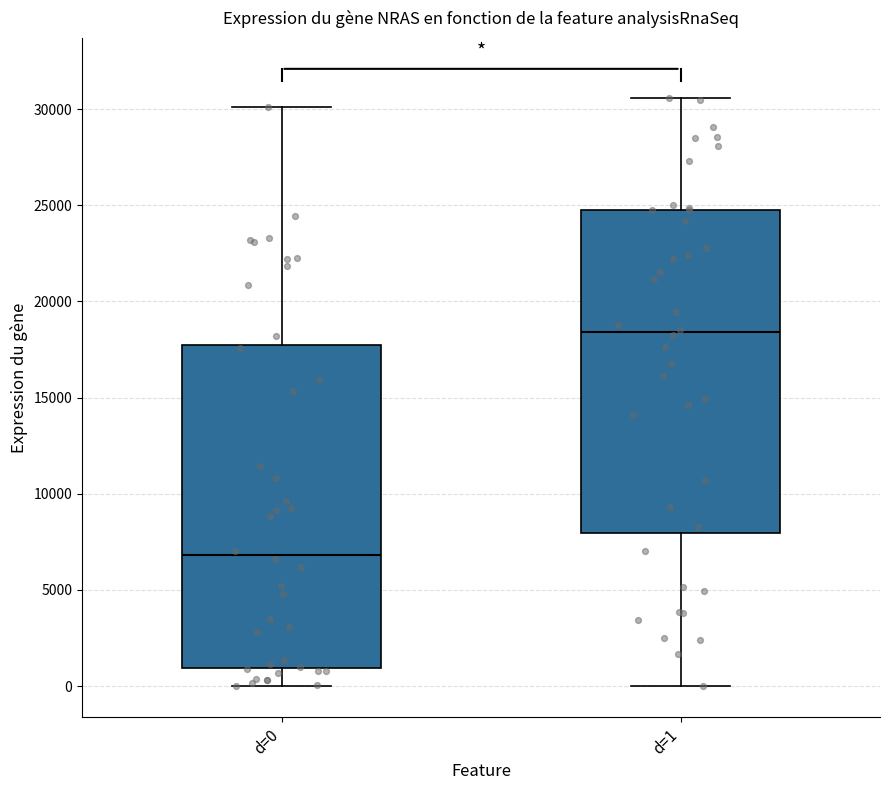

Reading left to right, read every box against the y-axis: the position of its median line, the range the box covers, and the ends of its whiskers. The values are not printed on the chart, so give them approximately, as read against the axis.

d=0: median 7000, box 1000 to 17500, whiskers 0 to 30000
d=1: median 18500, box 8000 to 25000, whiskers 0 to 30500